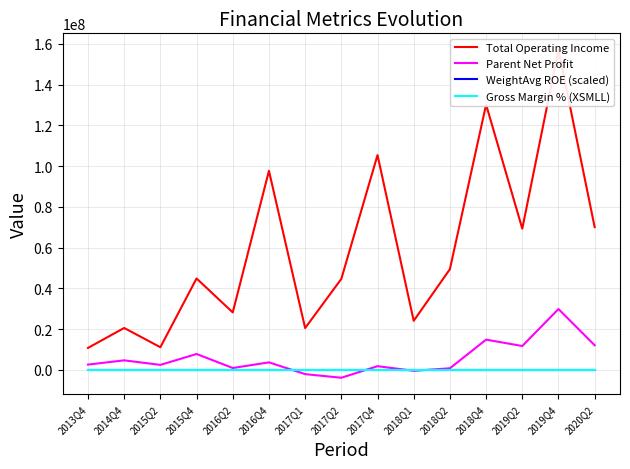

True or false: Gross Margin % (XSMLL) has more than 0 points higher than both neighbors.

True